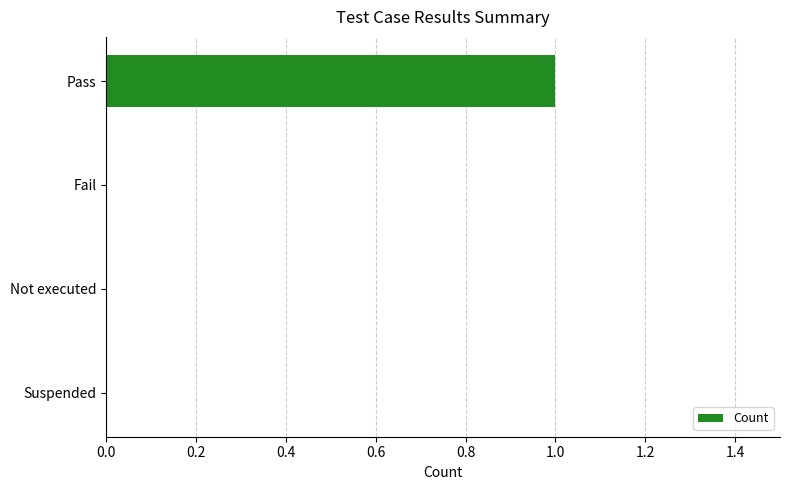

Are the bars horizontal?

Yes